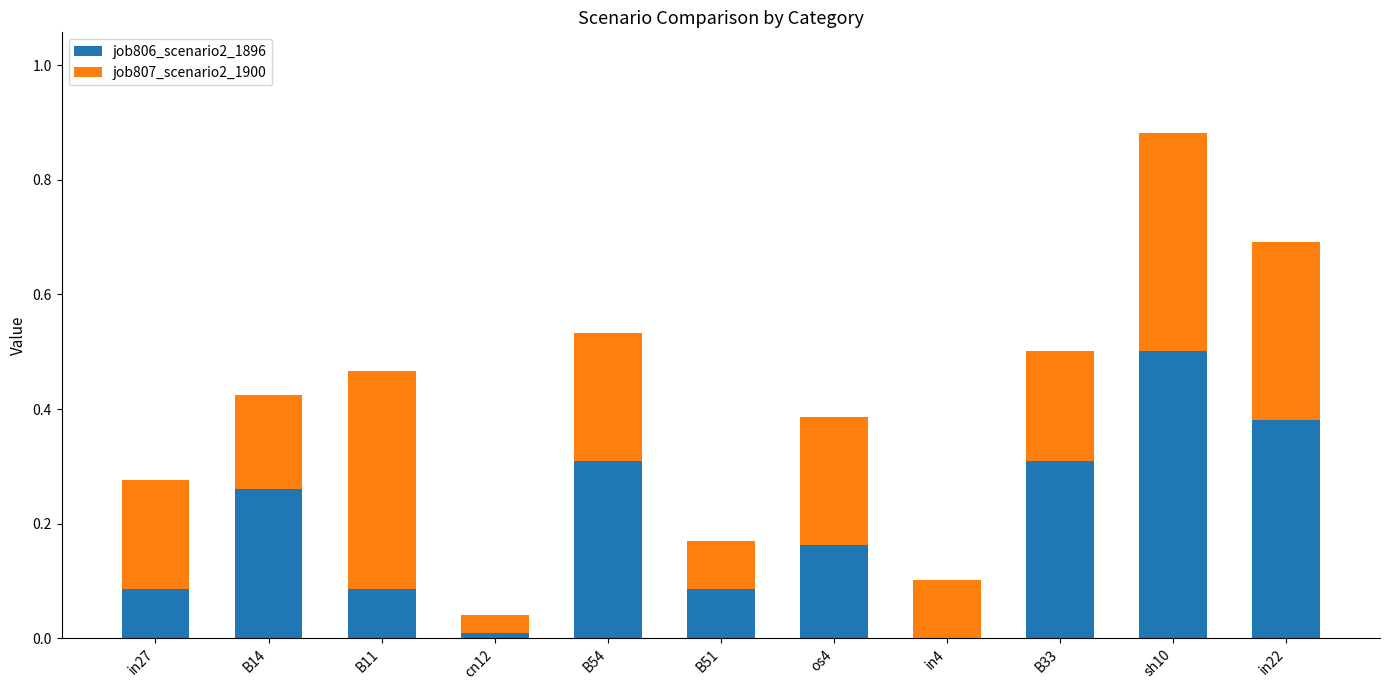

At which category is the sum across all series the highest?

sh10